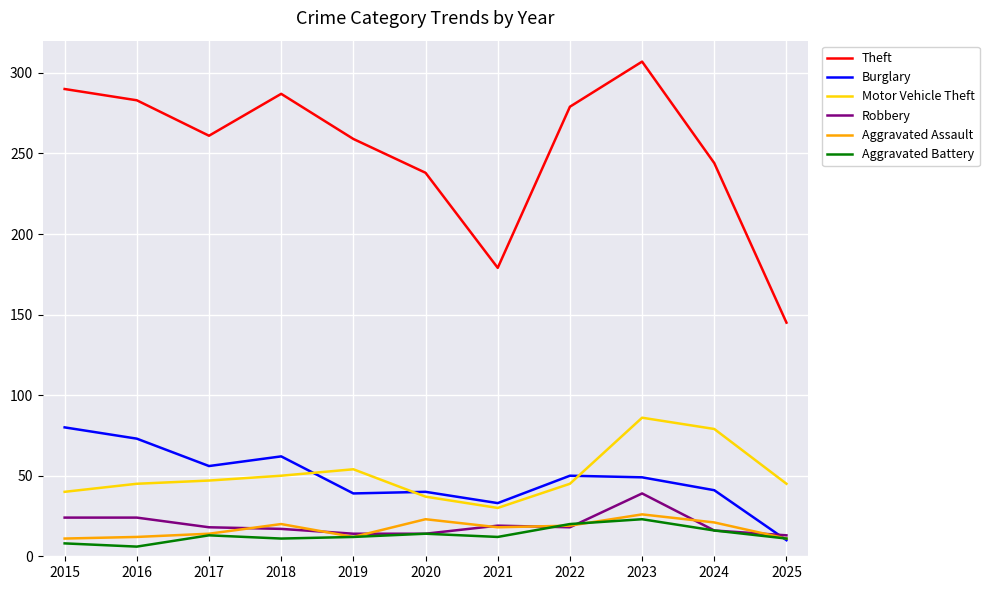

True or false: Theft and Motor Vehicle Theft intersect in this chart.

False